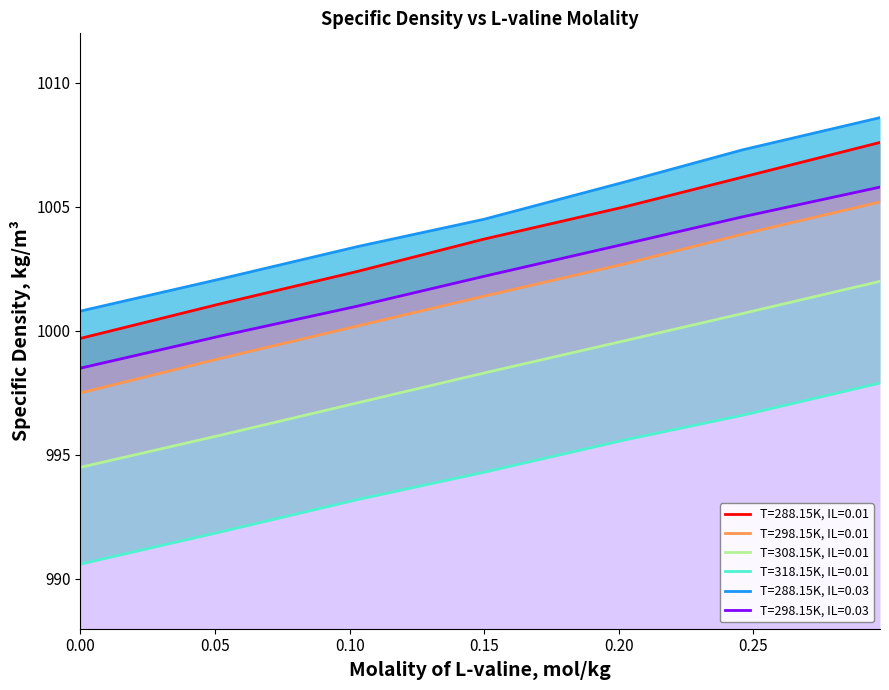

Which label corresponds to the largest value in the chart?

0.297